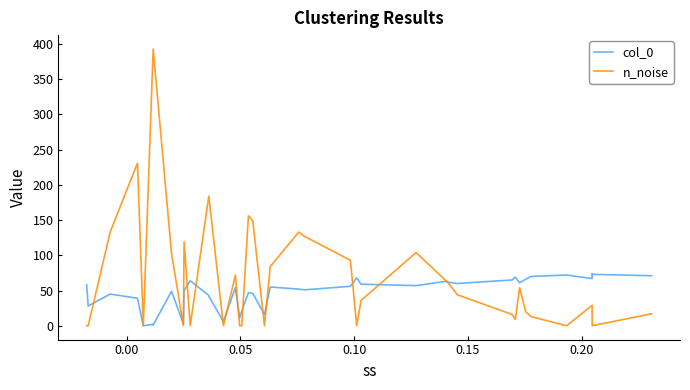

How many values in the col_0 series exceed 55?

19